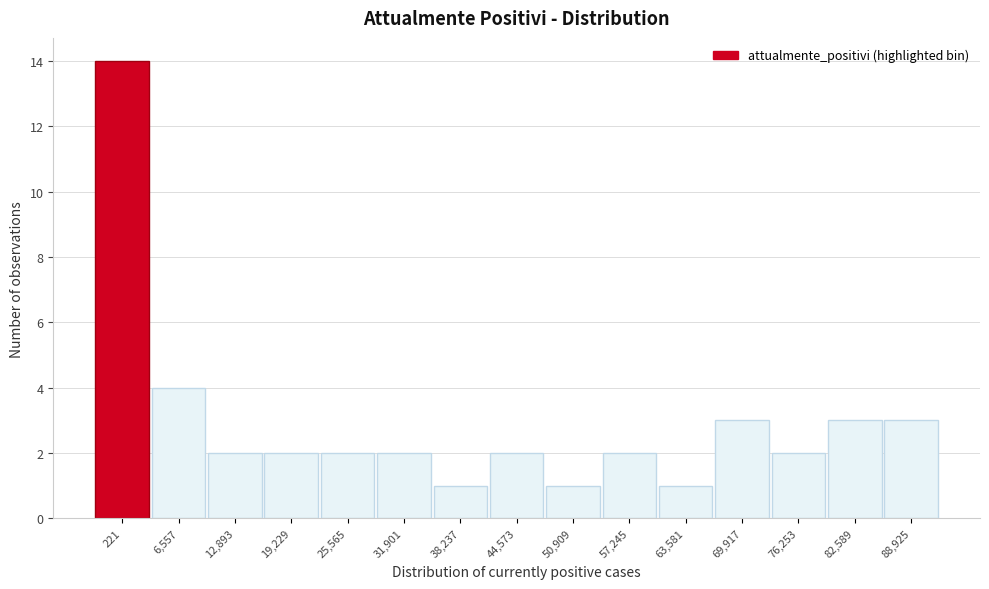

Reading right to left, what are all the values shown in this chart?

3	3	2	3	1	2	1	2	1	2	2	2	2	4	14